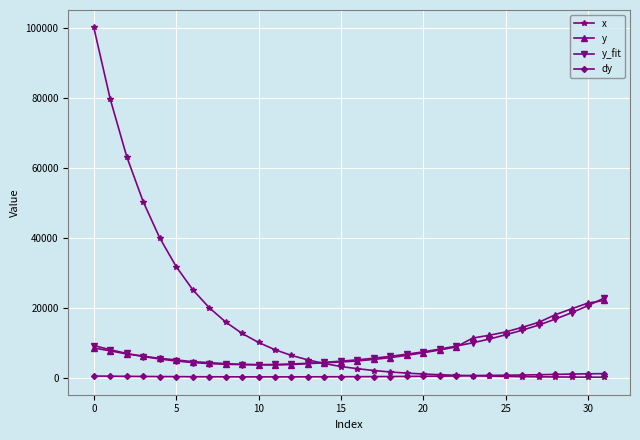

Which series has the widest spread of values?

x